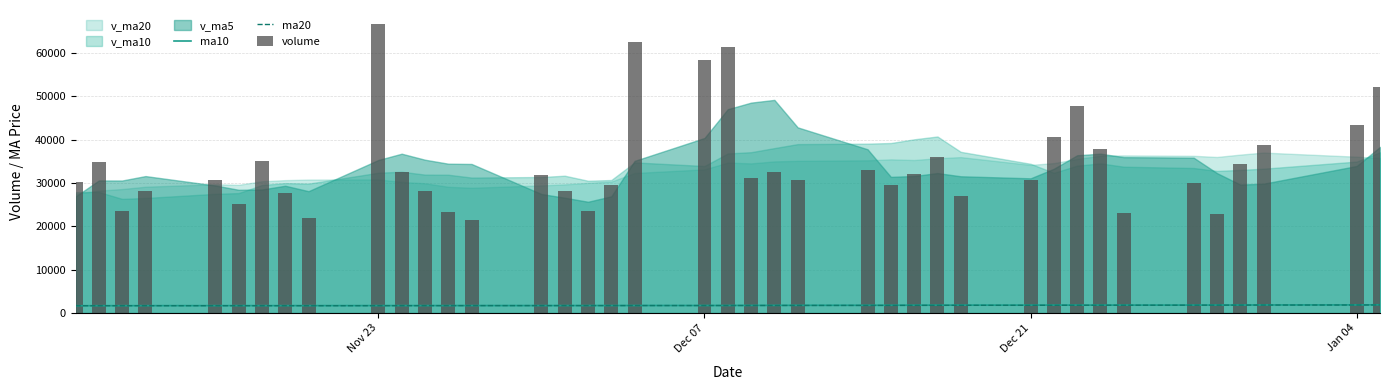

What is the highest value of the ma10 series?

1911.0